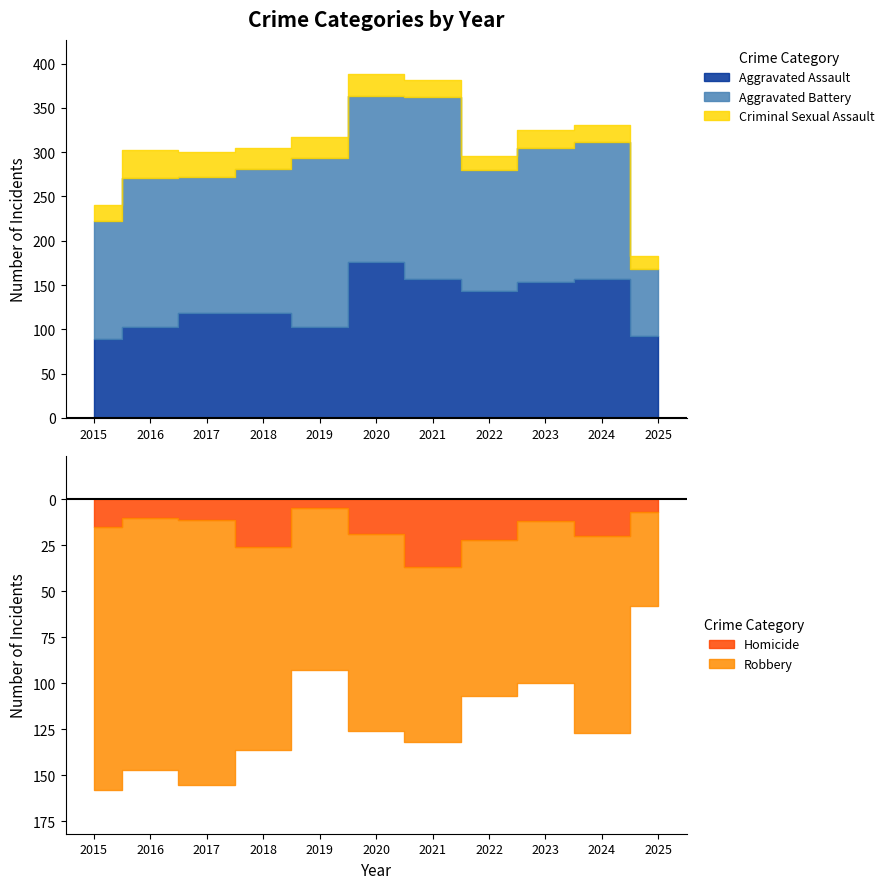

How many bars are there in each group?

3